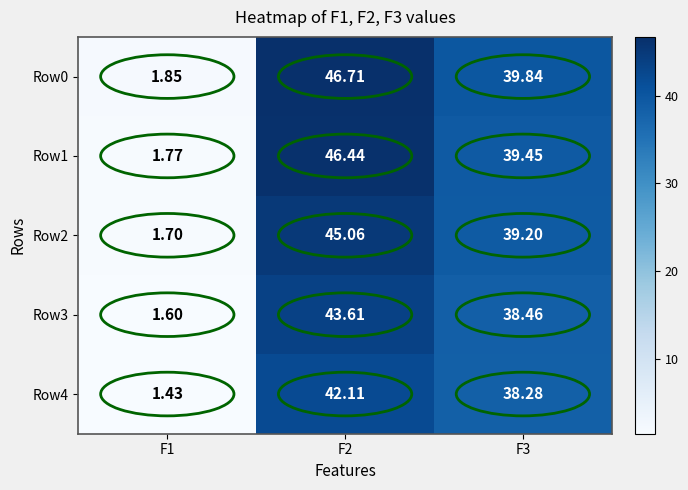

Is the value of Row3 at F3 greater than the value of Row4 at F3?

Yes